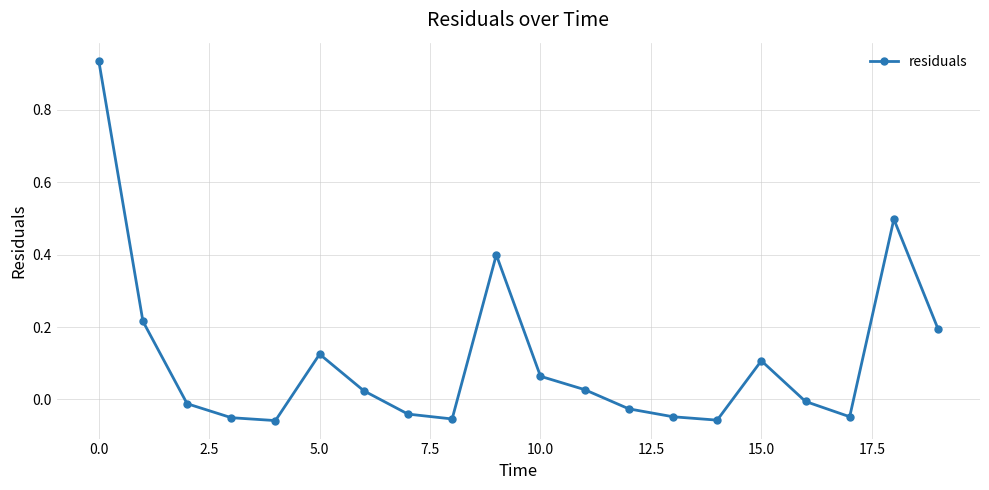

True or false: there are more than 2 points higher than both neighbors.

True